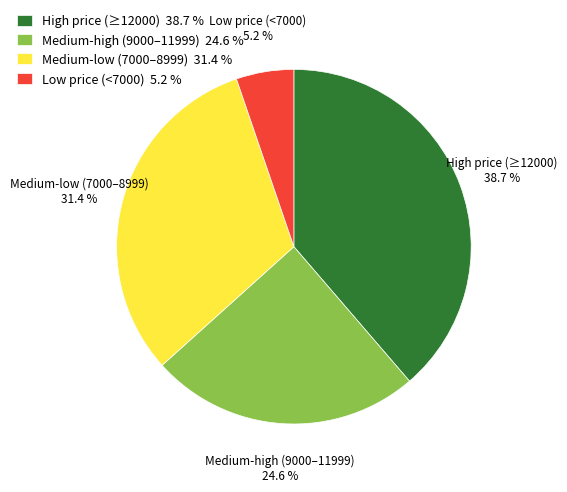

Is there a majority slice in this chart?

No